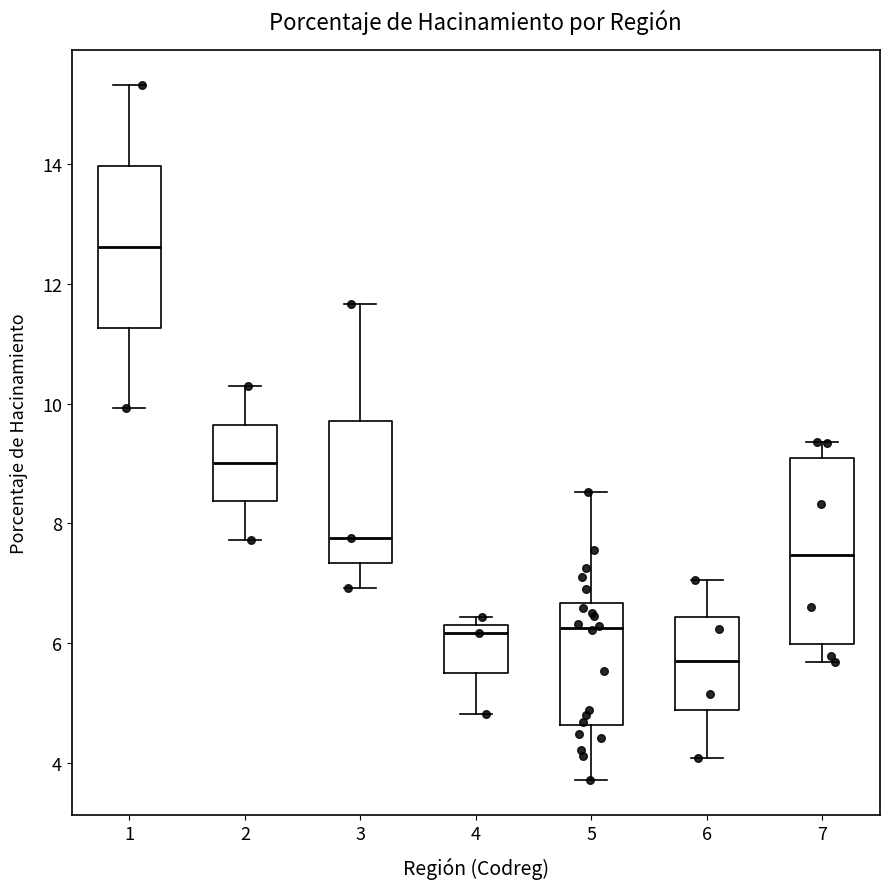

Reading left to right, read every box against the y-axis: the position of its median line, the range the box covers, and the ends of its whiskers. The values are not printed on the chart, so give them approximately, as read against the axis.

1: median 12.6, box 11.2 to 14.0, whiskers 10.0 to 15.4
2: median 9.0, box 8.4 to 9.6, whiskers 7.8 to 10.2
3: median 7.8, box 7.4 to 9.8, whiskers 7.0 to 11.6
4: median 6.2, box 5.4 to 6.4, whiskers 4.8 to 6.4 (just above the box's upper edge)
5: median 6.2, box 4.6 to 6.6, whiskers 3.8 to 8.6
6: median 5.8, box 4.8 to 6.4, whiskers 4.0 to 7.0
7: median 7.4, box 6.0 to 9.0, whiskers 5.6 to 9.4